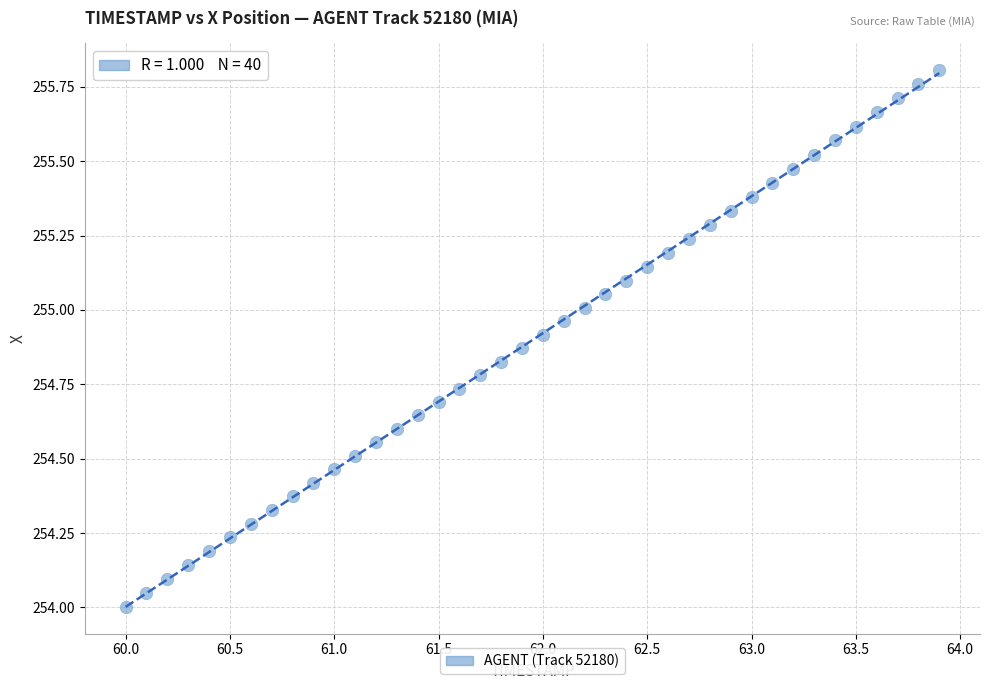

What is the range of X values (max minus min)?

3.9